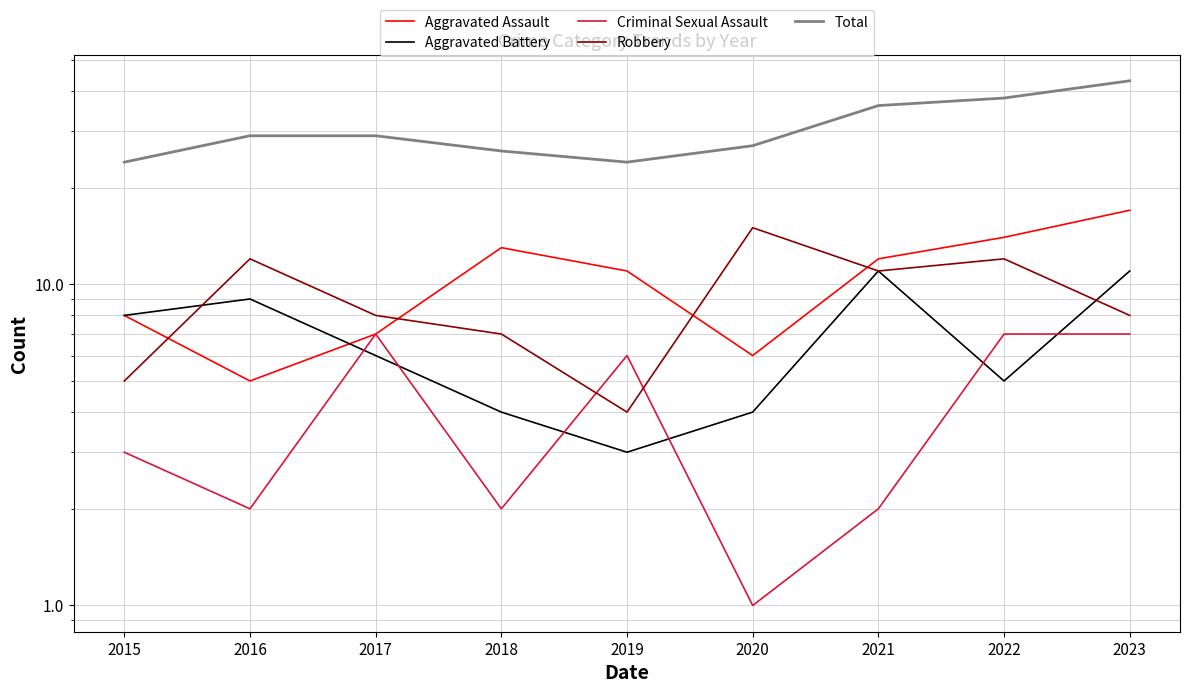

True or false: Criminal Sexual Assault and Total intersect in this chart.

False